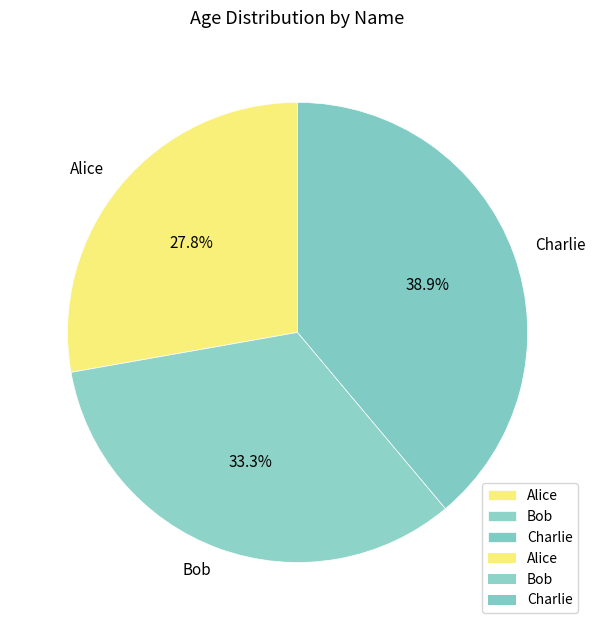

True or false: Charlie accounts for 39% of the total.

True